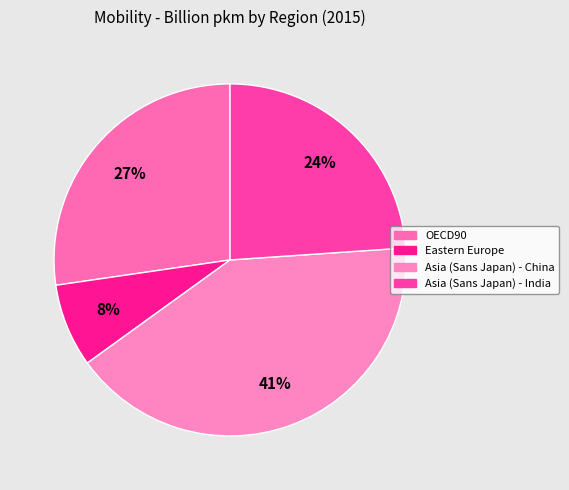

What is the smallest slice in the pie chart?

Eastern Europe